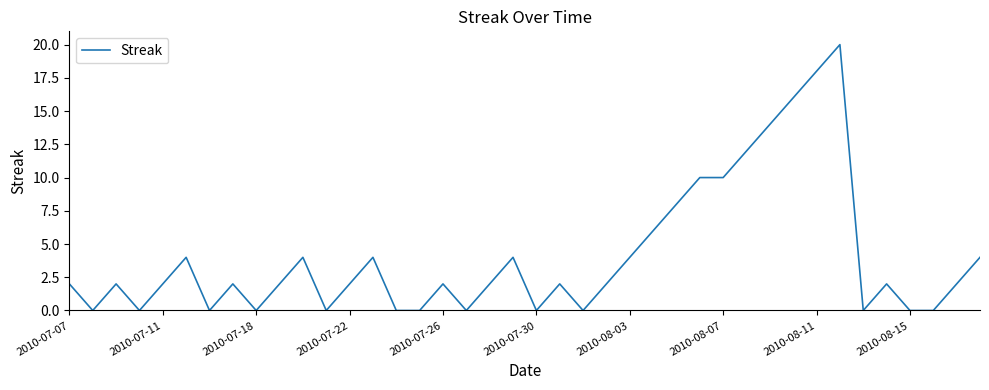

What is the difference between the maximum and minimum values?

20